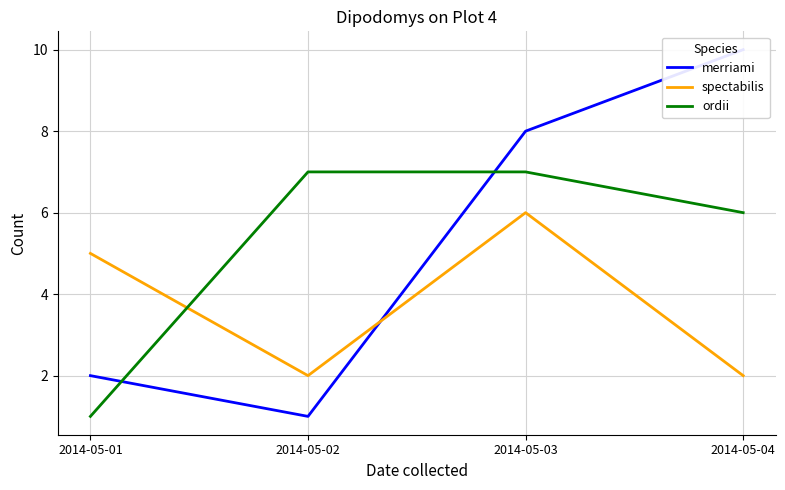

Count the merriami values in the range 2 to 10.

3